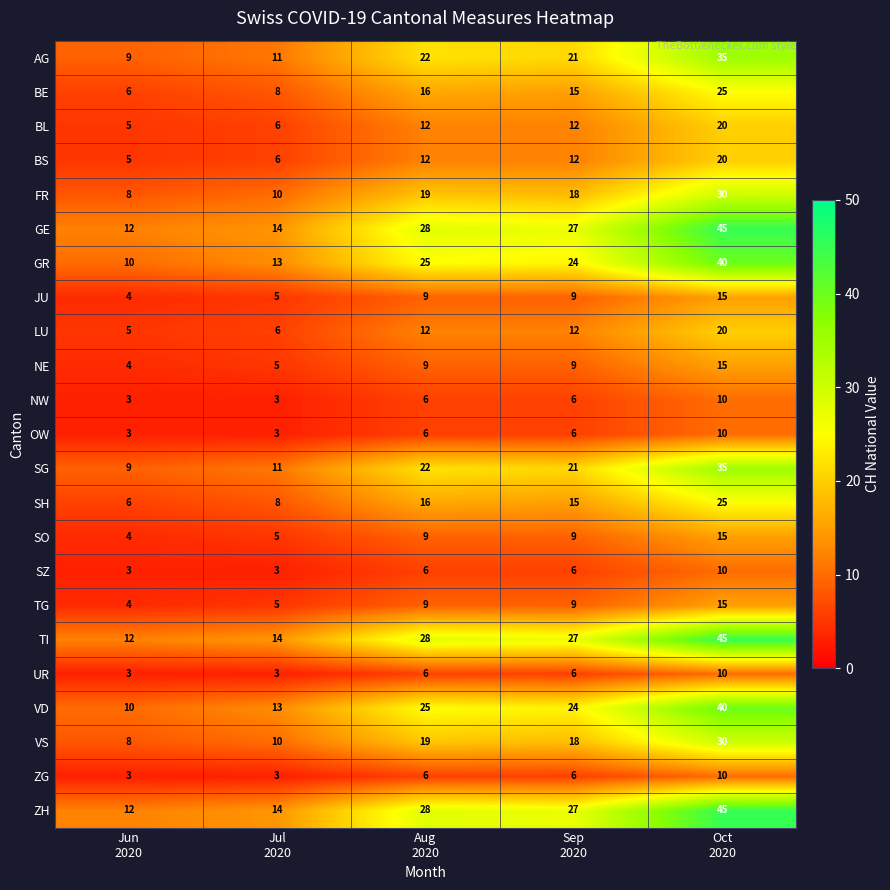

What is the difference between the maximum and minimum values in the GE series?

33